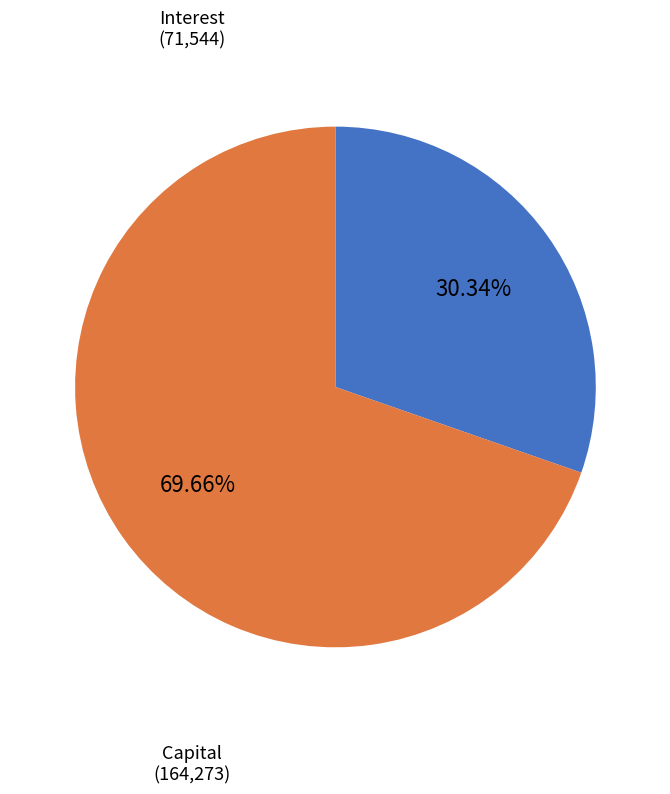

Is there a majority slice in this chart?

Yes